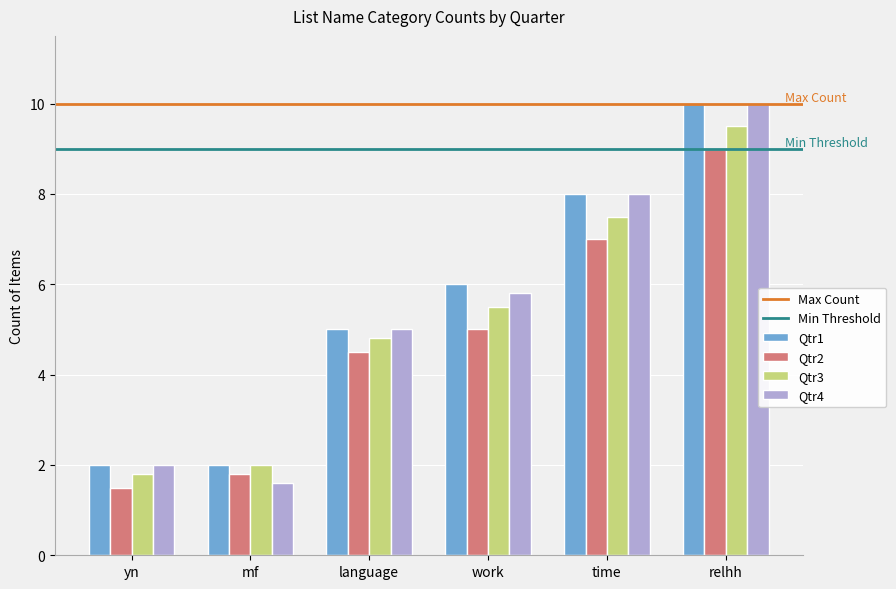

Which label corresponds to the largest value in the chart?

relhh